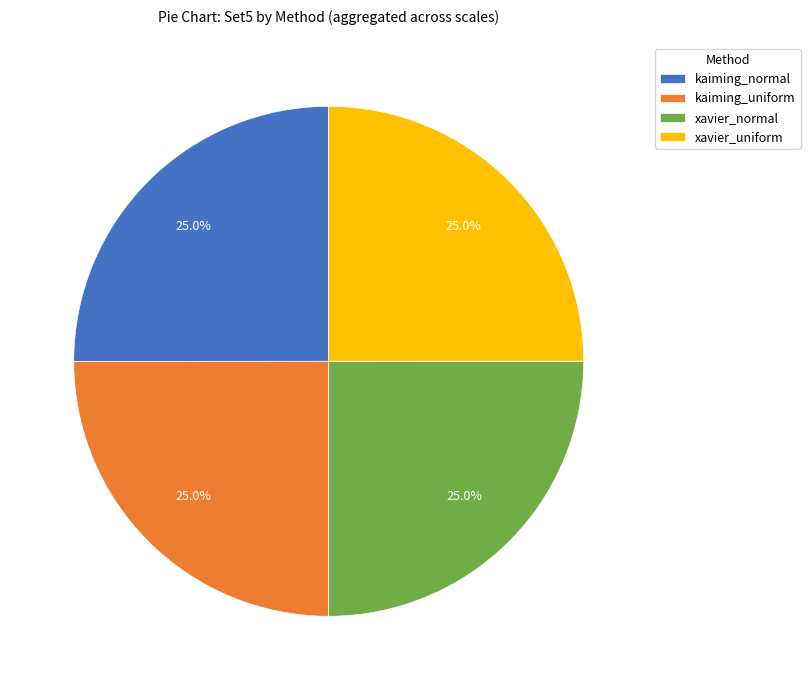

Combined, what portion of the pie is xavier_normal and xavier_uniform?

50.0%